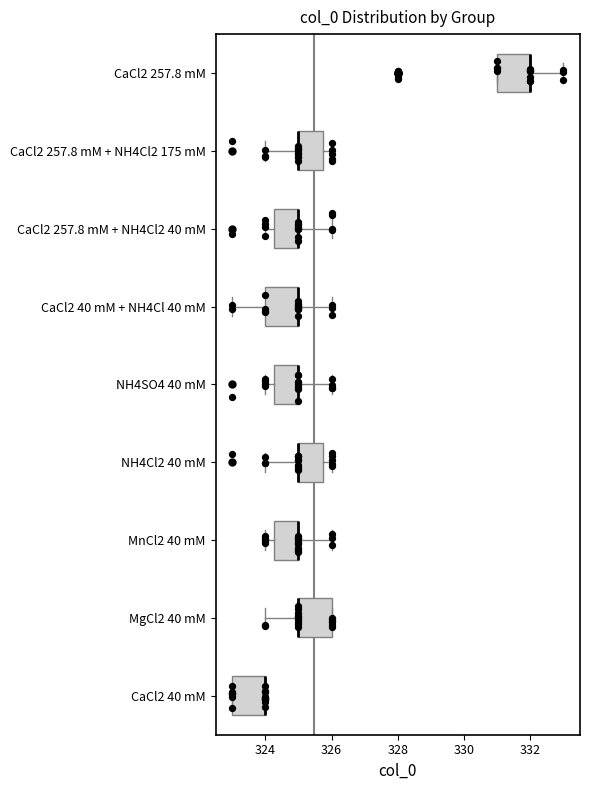

Where does the right whisker of the box for NH4SO4 40 mM end on the x-axis? The values are not printed on the chart, so give them approximately, as read against the axis.

326.0